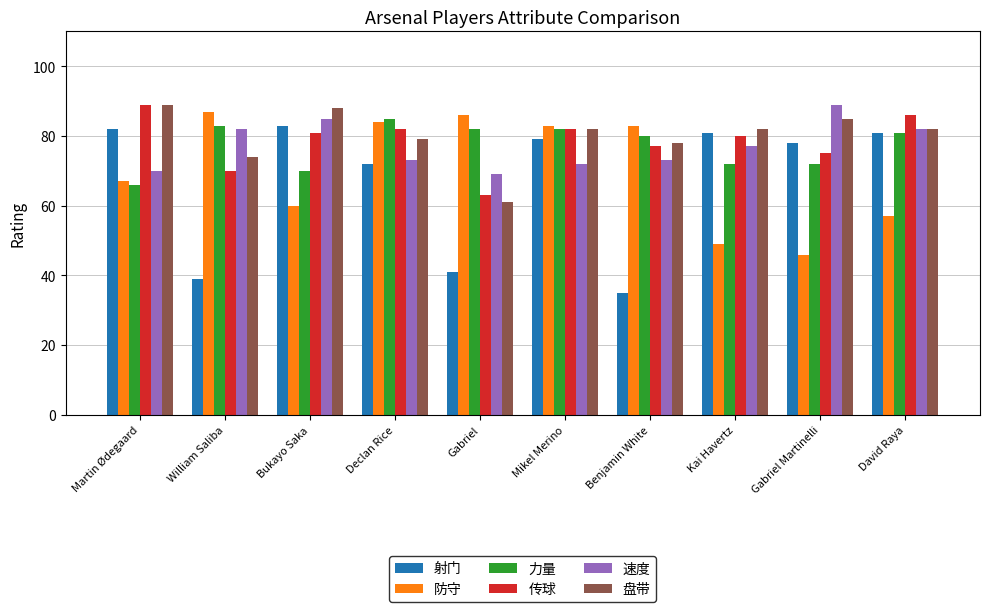

Rank the series at William Saliba from lowest to highest value.

射门, 传球, 盘带, 速度, 力量, 防守